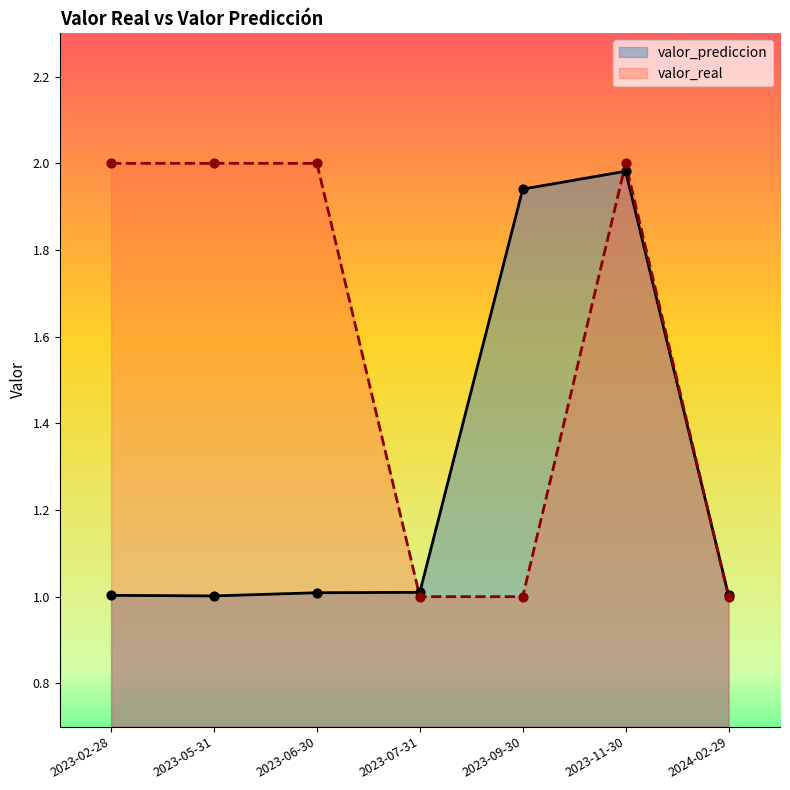

What is the total value across all series at 2024-02-29?

2.0